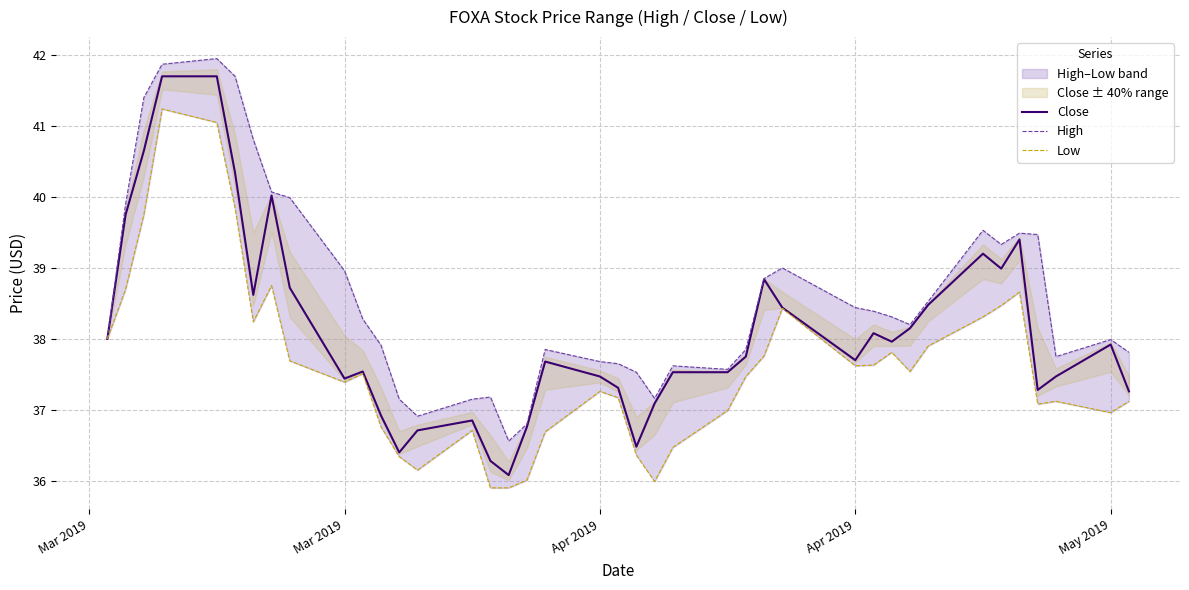

True or false: High has more than 0 interior local peaks.

True